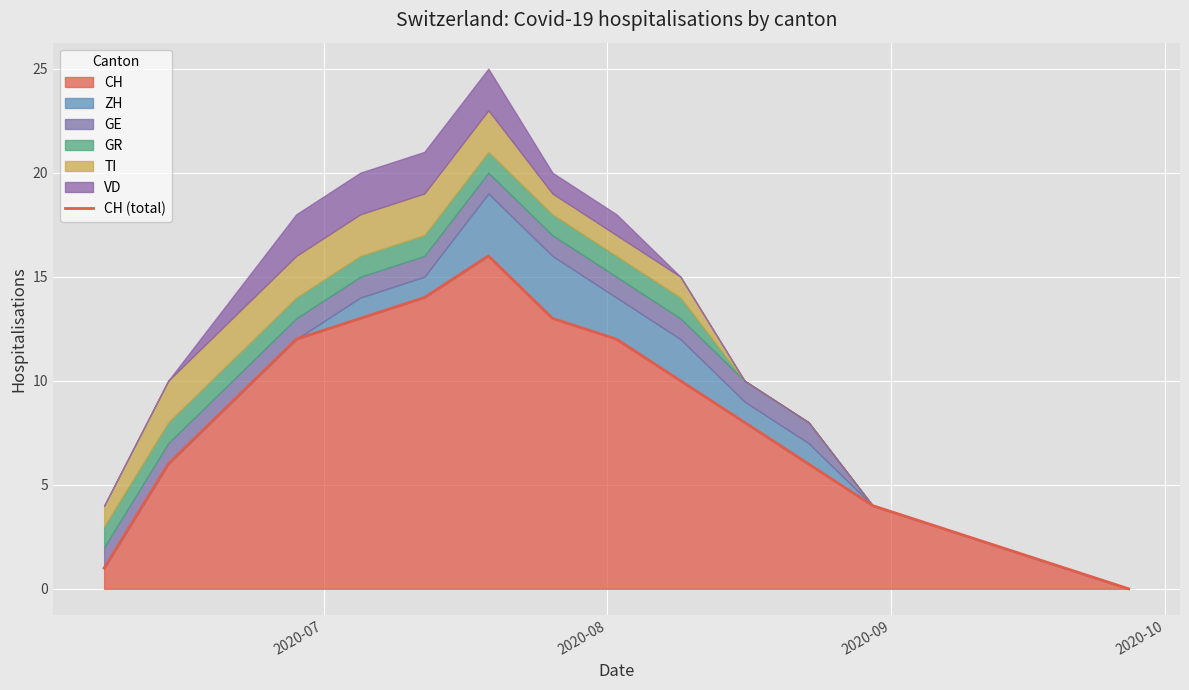

What is the value of the 10th point from the left?

10